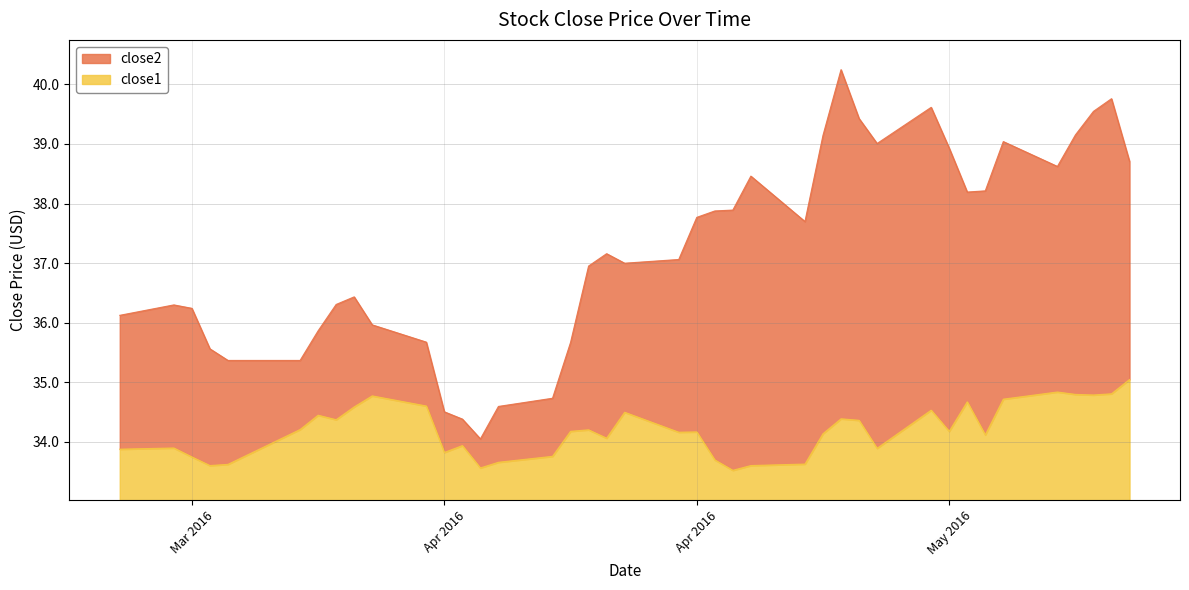

What is the value of the close1 point at the 2nd from the left?

33.9